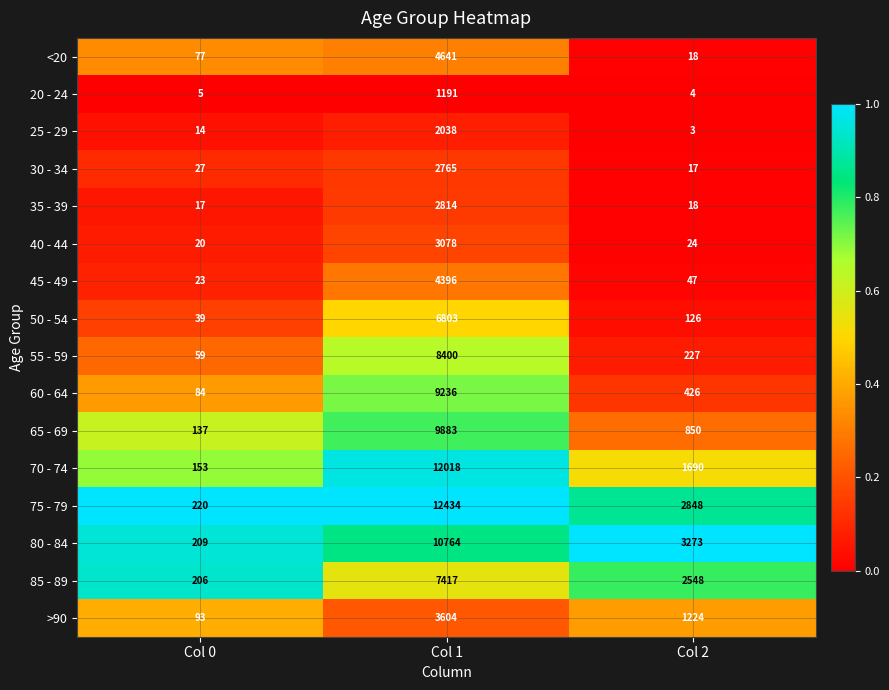

True or false: 55 - 59 has a value of 227 at Col 2.

True